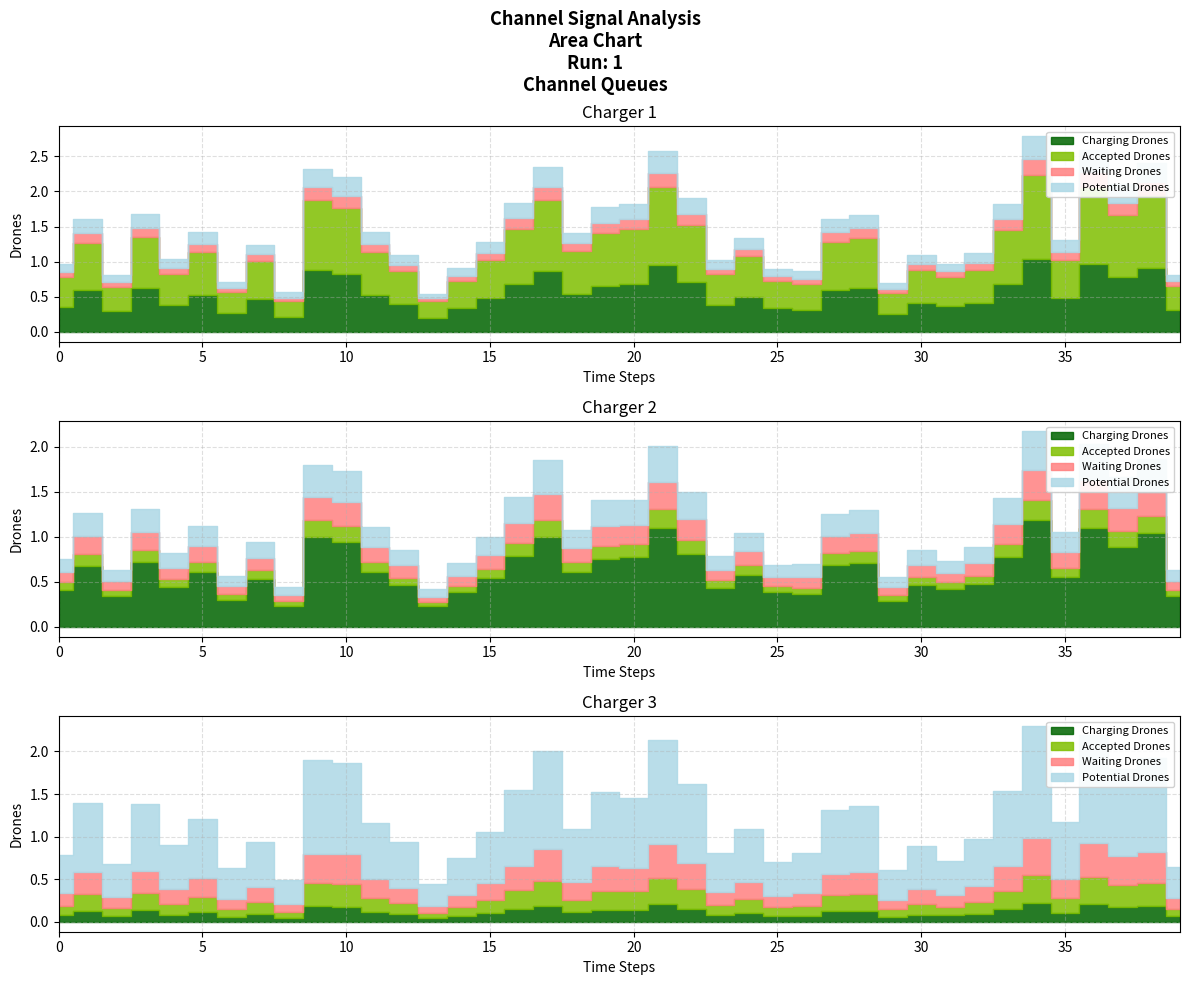

Is it true that 3_channel equals 0.1 at 7?

False